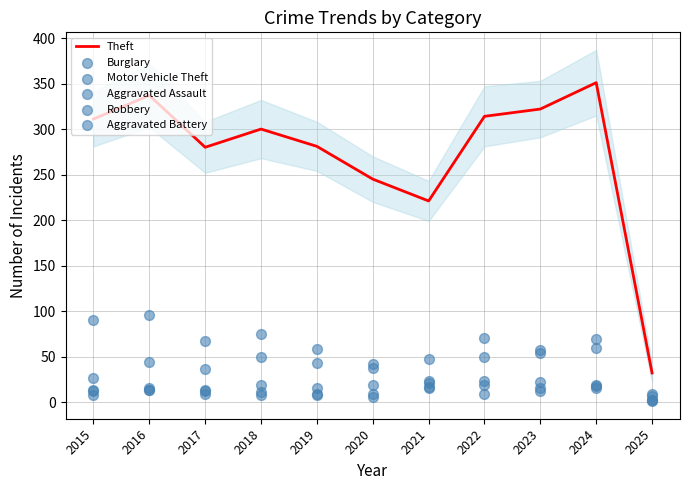

What are all the series names shown in the legend?

Theft, Burglary, Motor Vehicle Theft, Aggravated Assault, Robbery, Aggravated Battery